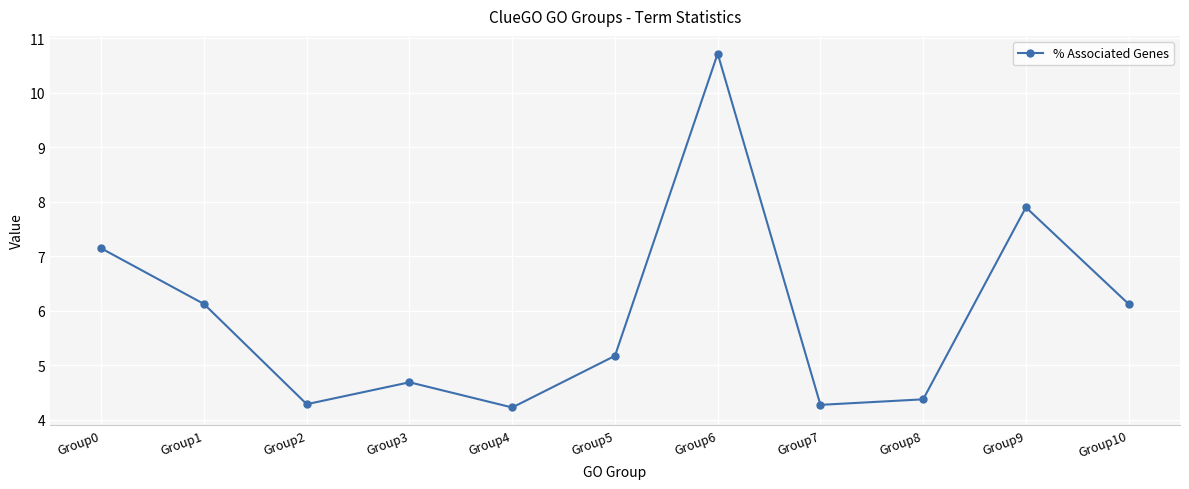

At which category does the data reach its first local valley?

Group2